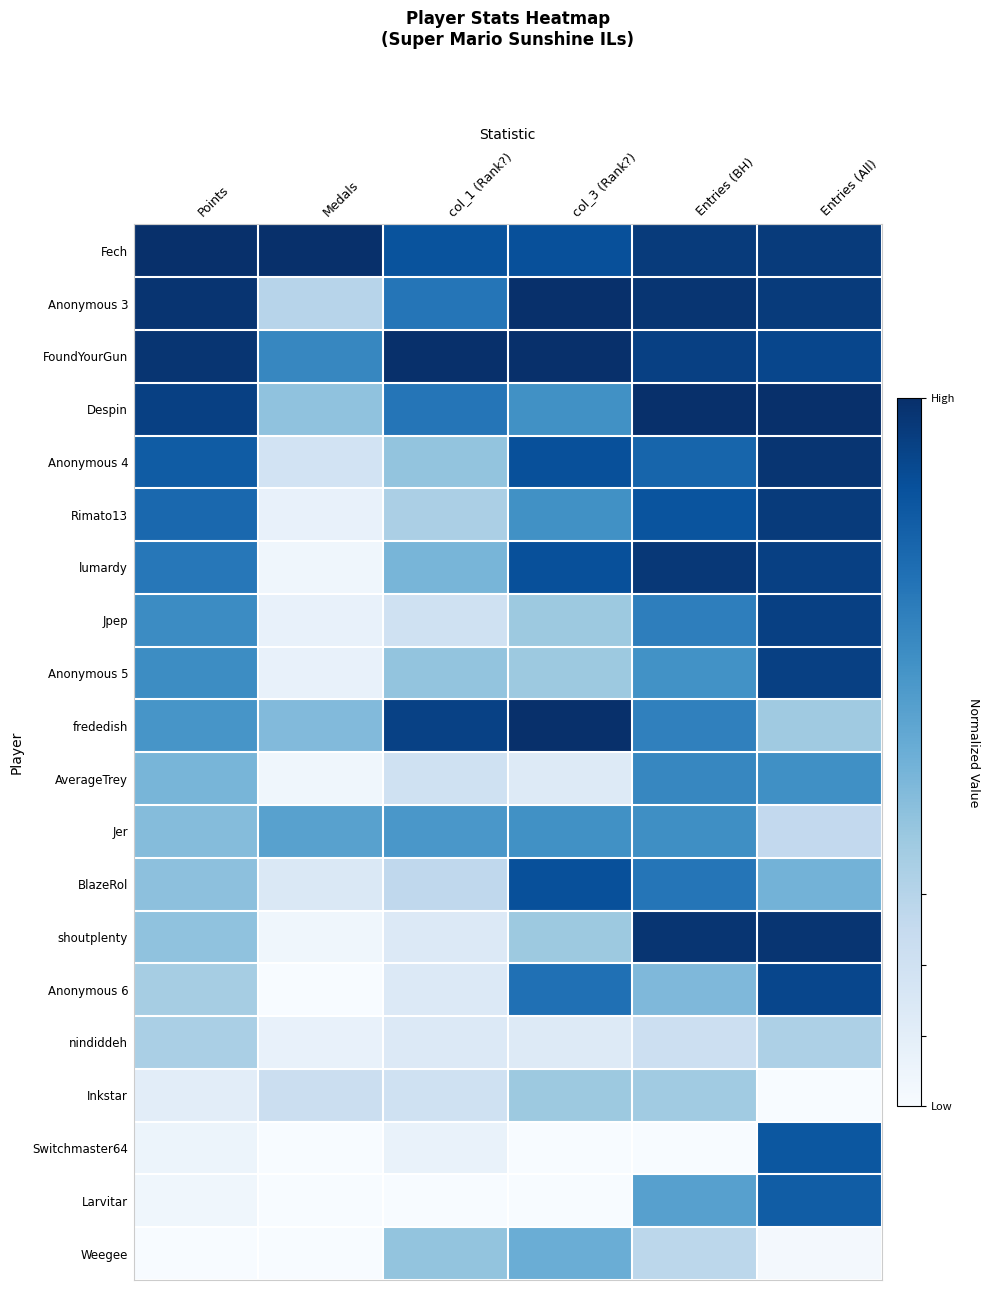

Reading right to left, extract all data points from this chart.

Fech: Entries (All)=1.0	Entries (BH)=1.0	col_3 (Rank?)=0.9	col_1 (Rank?)=0.9	Medals=1.0	Points=1.0
Anonymous 3: Entries (All)=1.0	Entries (BH)=1.0	col_3 (Rank?)=1.0	col_1 (Rank?)=0.7	Medals=0.3	Points=1.0
FoundYourGun: Entries (All)=0.9	Entries (BH)=0.9	col_3 (Rank?)=1.0	col_1 (Rank?)=1.0	Medals=0.7	Points=1.0
Despin: Entries (All)=1.0	Entries (BH)=1.0	col_3 (Rank?)=0.6	col_1 (Rank?)=0.7	Medals=0.4	Points=0.9
Anonymous 4: Entries (All)=1.0	Entries (BH)=0.8	col_3 (Rank?)=0.9	col_1 (Rank?)=0.4	Medals=0.2	Points=0.8
Rimato13: Entries (All)=1.0	Entries (BH)=0.9	col_3 (Rank?)=0.6	col_1 (Rank?)=0.3	Medals=0.1	Points=0.8
lumardy: Entries (All)=0.9	Entries (BH)=1.0	col_3 (Rank?)=0.9	col_1 (Rank?)=0.5	Medals=0.0	Points=0.7
Jpep: Entries (All)=0.9	Entries (BH)=0.7	col_3 (Rank?)=0.4	col_1 (Rank?)=0.2	Medals=0.1	Points=0.6
Anonymous 5: Entries (All)=0.9	Entries (BH)=0.6	col_3 (Rank?)=0.4	col_1 (Rank?)=0.4	Medals=0.1	Points=0.6
frededish: Entries (All)=0.4	Entries (BH)=0.7	col_3 (Rank?)=1.0	col_1 (Rank?)=0.9	Medals=0.4	Points=0.6
AverageTrey: Entries (All)=0.6	Entries (BH)=0.7	col_3 (Rank?)=0.1	col_1 (Rank?)=0.2	Medals=0.0	Points=0.5
Jer: Entries (All)=0.3	Entries (BH)=0.6	col_3 (Rank?)=0.6	col_1 (Rank?)=0.6	Medals=0.6	Points=0.4
BlazeRol: Entries (All)=0.5	Entries (BH)=0.7	col_3 (Rank?)=0.9	col_1 (Rank?)=0.3	Medals=0.1	Points=0.4
shoutplenty: Entries (All)=1.0	Entries (BH)=1.0	col_3 (Rank?)=0.4	col_1 (Rank?)=0.1	Medals=0.0	Points=0.4
Anonymous 6: Entries (All)=0.9	Entries (BH)=0.5	col_3 (Rank?)=0.8	col_1 (Rank?)=0.1	Medals=0.0	Points=0.4
nindiddeh: Entries (All)=0.3	Entries (BH)=0.2	col_3 (Rank?)=0.1	col_1 (Rank?)=0.1	Medals=0.1	Points=0.3
Inkstar: Entries (All)=0.0	Entries (BH)=0.4	col_3 (Rank?)=0.4	col_1 (Rank?)=0.2	Medals=0.2	Points=0.1
Switchmaster64: Entries (All)=0.8	Entries (BH)=0.0	col_3 (Rank?)=0.0	col_1 (Rank?)=0.1	Medals=0.0	Points=0.1
Larvitar: Entries (All)=0.8	Entries (BH)=0.6	col_3 (Rank?)=0.0	col_1 (Rank?)=0.0	Medals=0.0	Points=0.0
Weegee: Entries (All)=0.0	Entries (BH)=0.3	col_3 (Rank?)=0.5	col_1 (Rank?)=0.4	Medals=0.0	Points=0.0